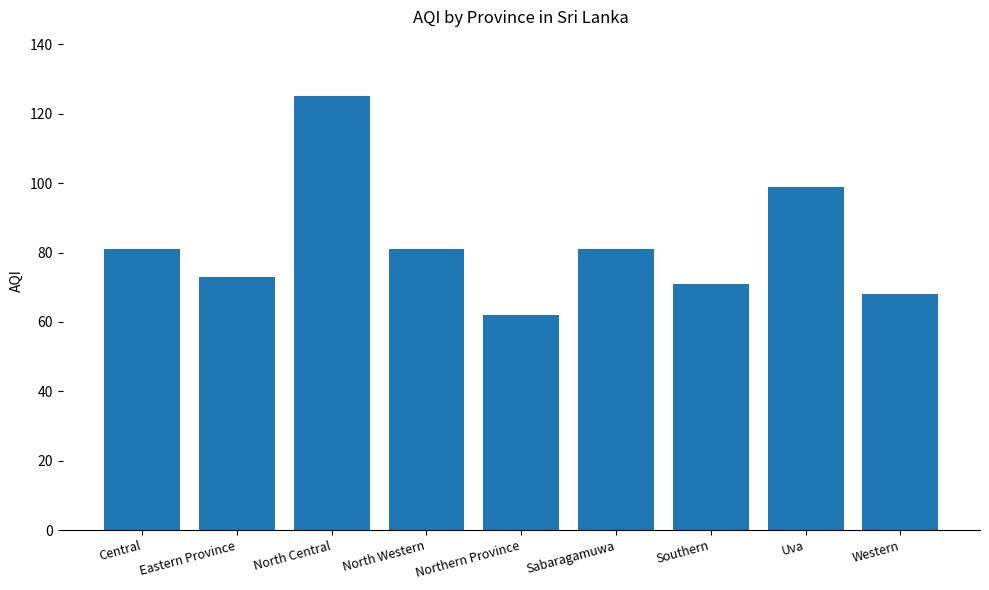

Reading left to right, what are all the values shown in this chart?

81	73	125	81	62	81	71	99	68